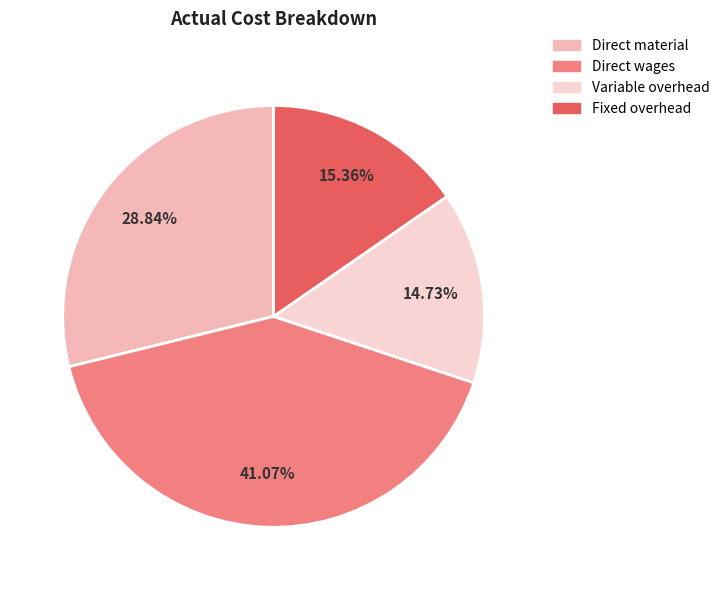

What percentage is NOT represented by Fixed overhead?

84.6%